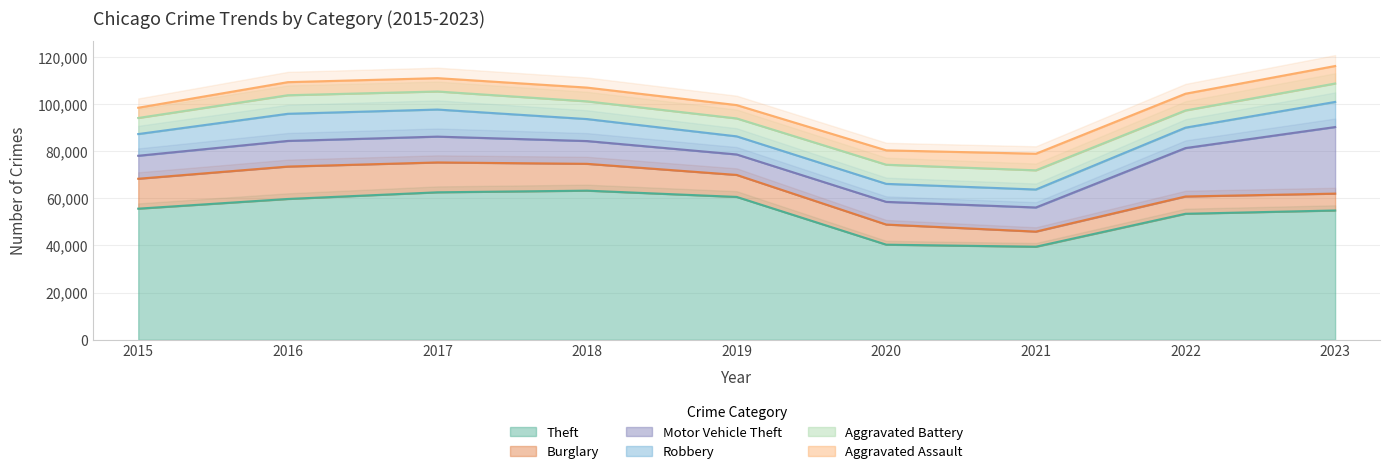

Rank the series by their maximum value, from highest to lowest.

Theft, Motor Vehicle Theft, Burglary, Robbery, Aggravated Battery, Aggravated Assault